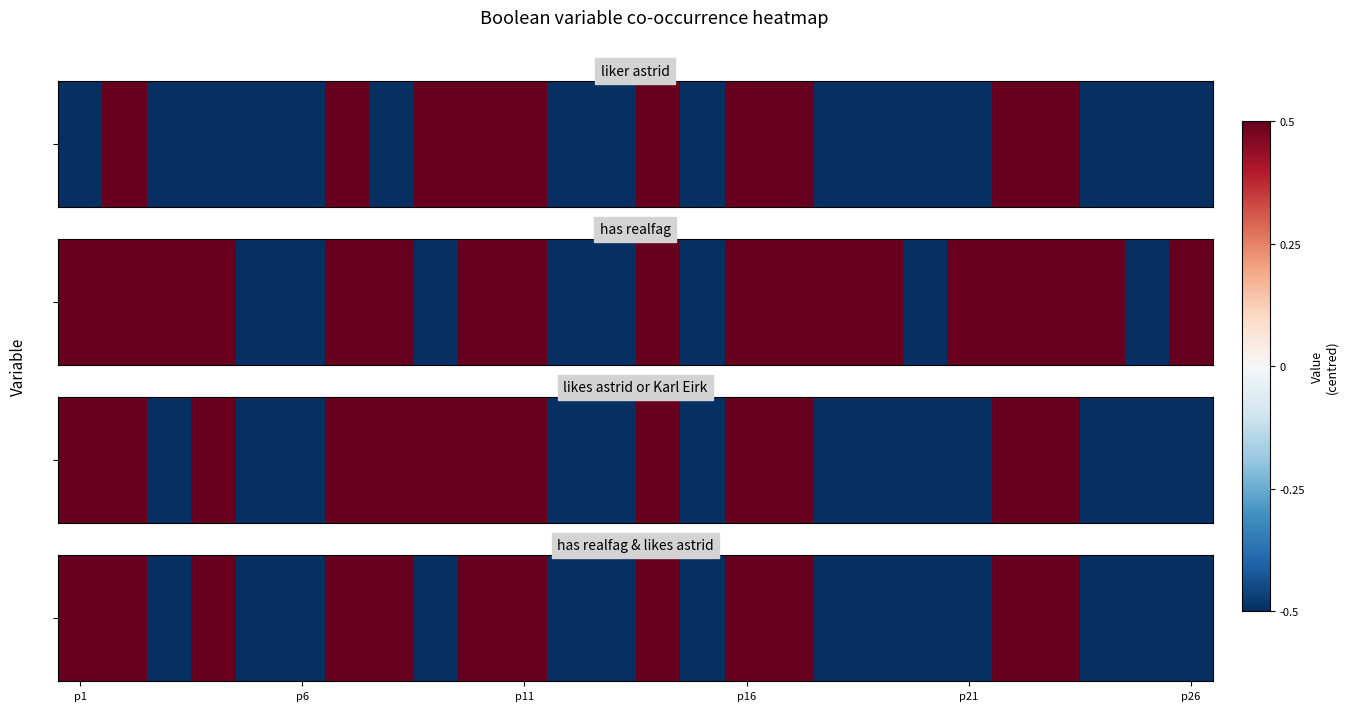

The chart shows a value of 0.5 at 9. True or false?

True